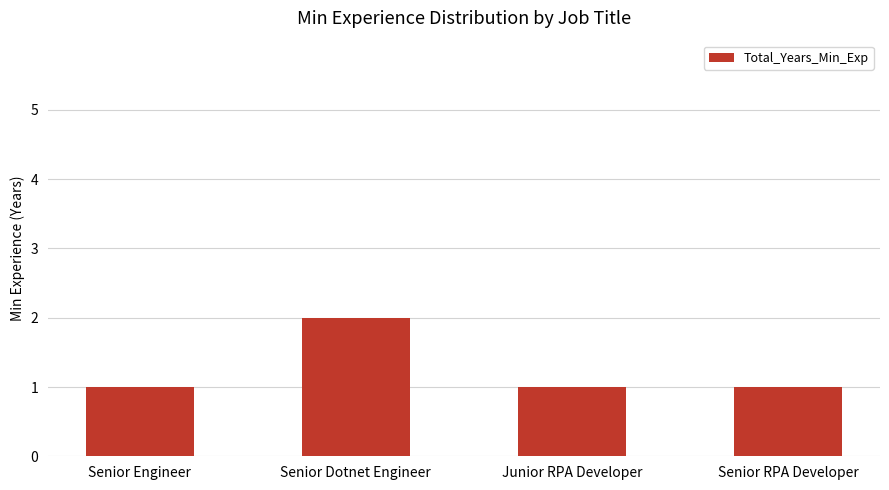

Approximately how many times larger is the value at Senior Dotnet Engineer compared to Junior RPA Developer?

2.0